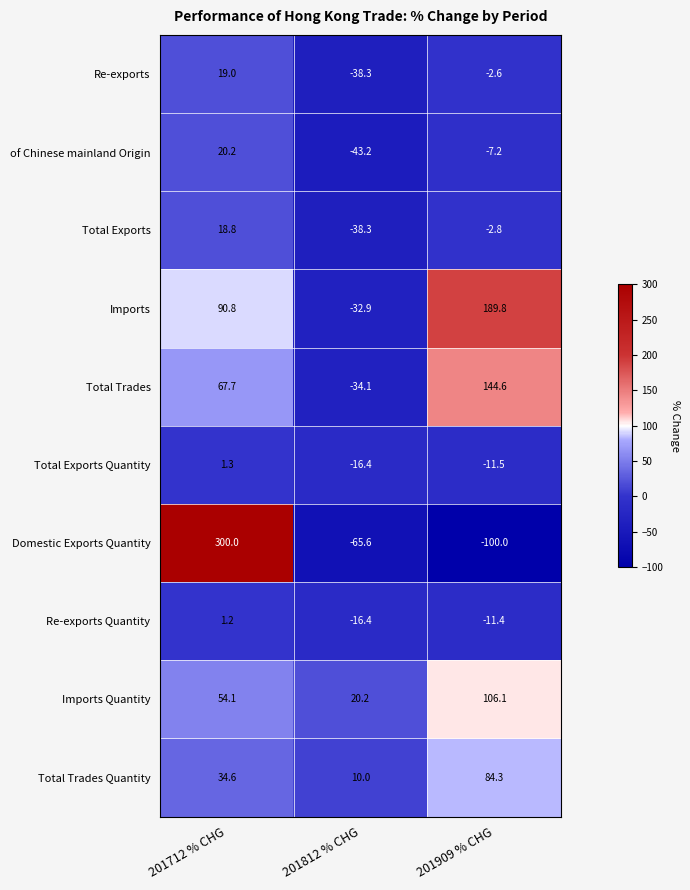

Reading left to right, what are all the values shown in this chart?

Re-exports: 201712 % CHG=19.0	201812 % CHG=-38.3	201909 % CHG=-2.6
of Chinese mainland Origin: 201712 % CHG=20.2	201812 % CHG=-43.2	201909 % CHG=-7.2
Total Exports: 201712 % CHG=18.8	201812 % CHG=-38.3	201909 % CHG=-2.8
Imports: 201712 % CHG=90.8	201812 % CHG=-32.9	201909 % CHG=189.8
Total Trades: 201712 % CHG=67.7	201812 % CHG=-34.1	201909 % CHG=144.6
Total Exports Quantity: 201712 % CHG=1.3	201812 % CHG=-16.4	201909 % CHG=-11.5
Domestic Exports Quantity: 201712 % CHG=300.0	201812 % CHG=-65.6	201909 % CHG=-100.0
Re-exports Quantity: 201712 % CHG=1.2	201812 % CHG=-16.4	201909 % CHG=-11.4
Imports Quantity: 201712 % CHG=54.1	201812 % CHG=20.2	201909 % CHG=106.1
Total Trades Quantity: 201712 % CHG=34.6	201812 % CHG=10.0	201909 % CHG=84.3